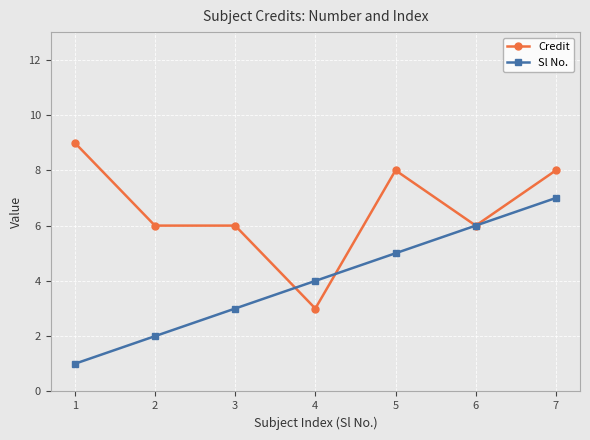

Between 1 and 2, which series saw the biggest shift?

Credit